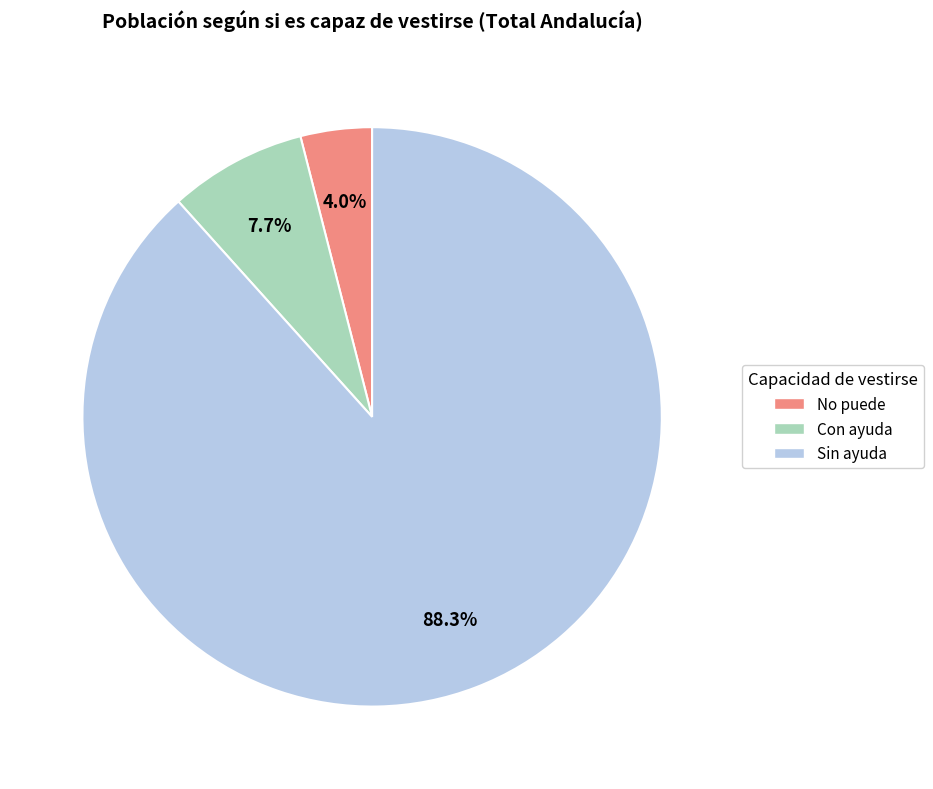

Combined, what portion of the pie is Sin ayuda and Con ayuda?

96.0%